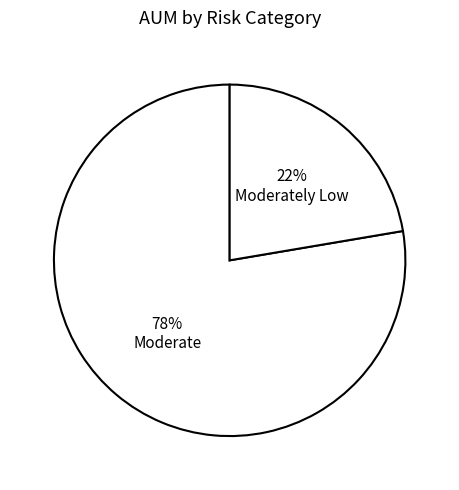

How many segments does this pie chart have?

2